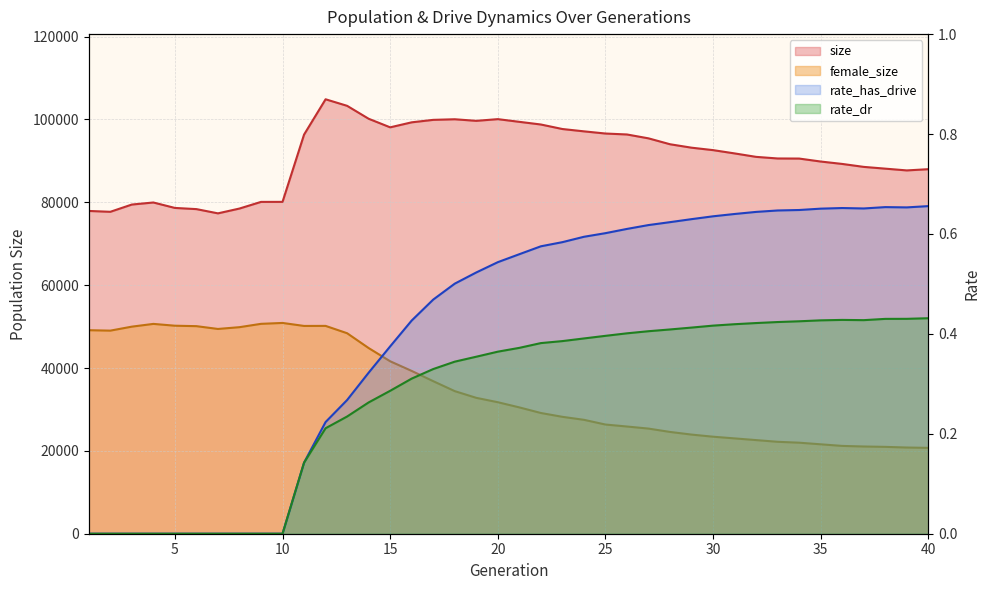

At which label is rate_has_drive closest to 0?

1